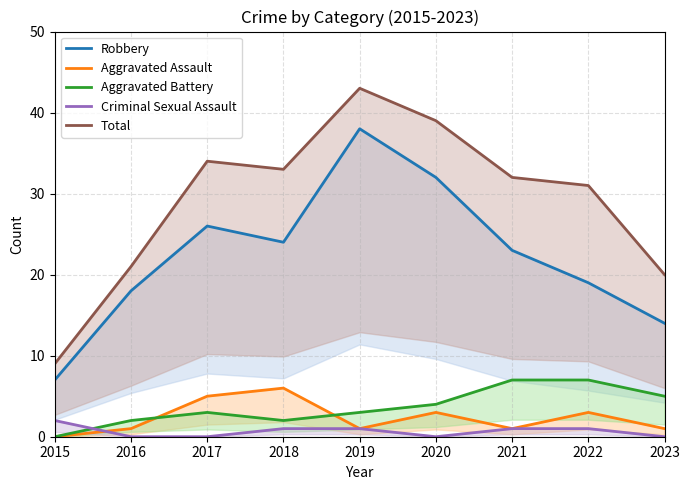

Count the Aggravated Assault values in the range 1 to 3.

6